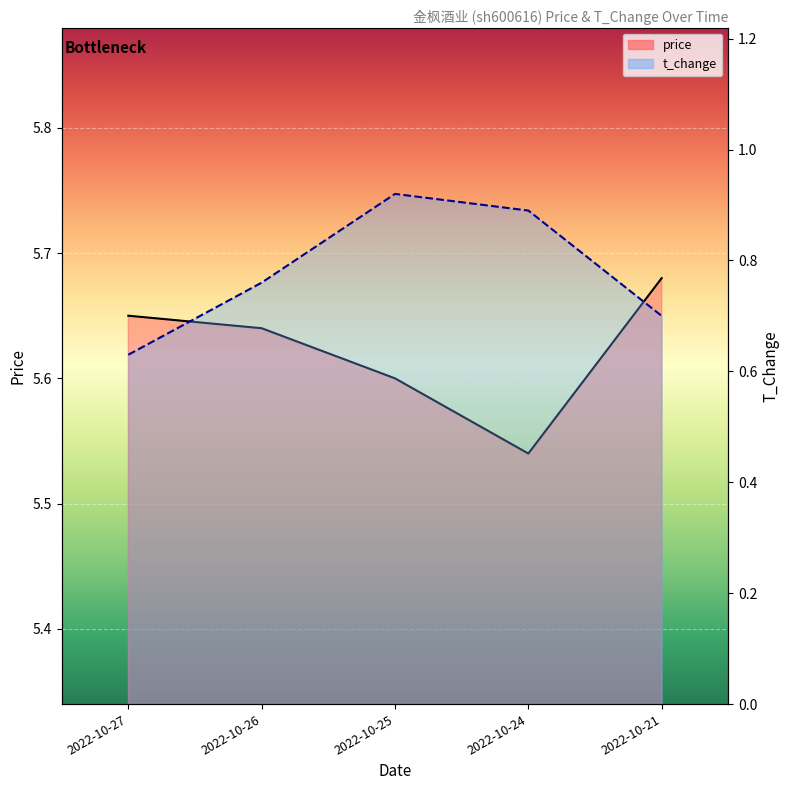

What is the value of the price point at the 2nd from the left?

5.6